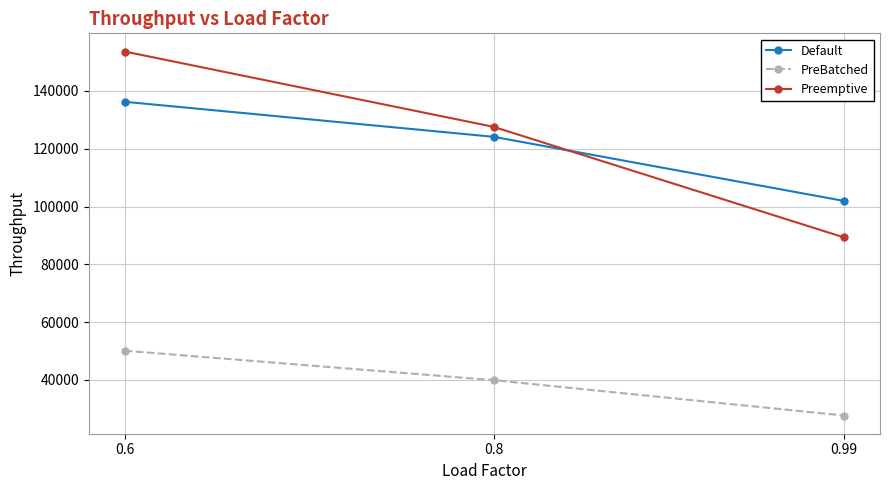

What is the maximum value shown in the chart?

153624.5